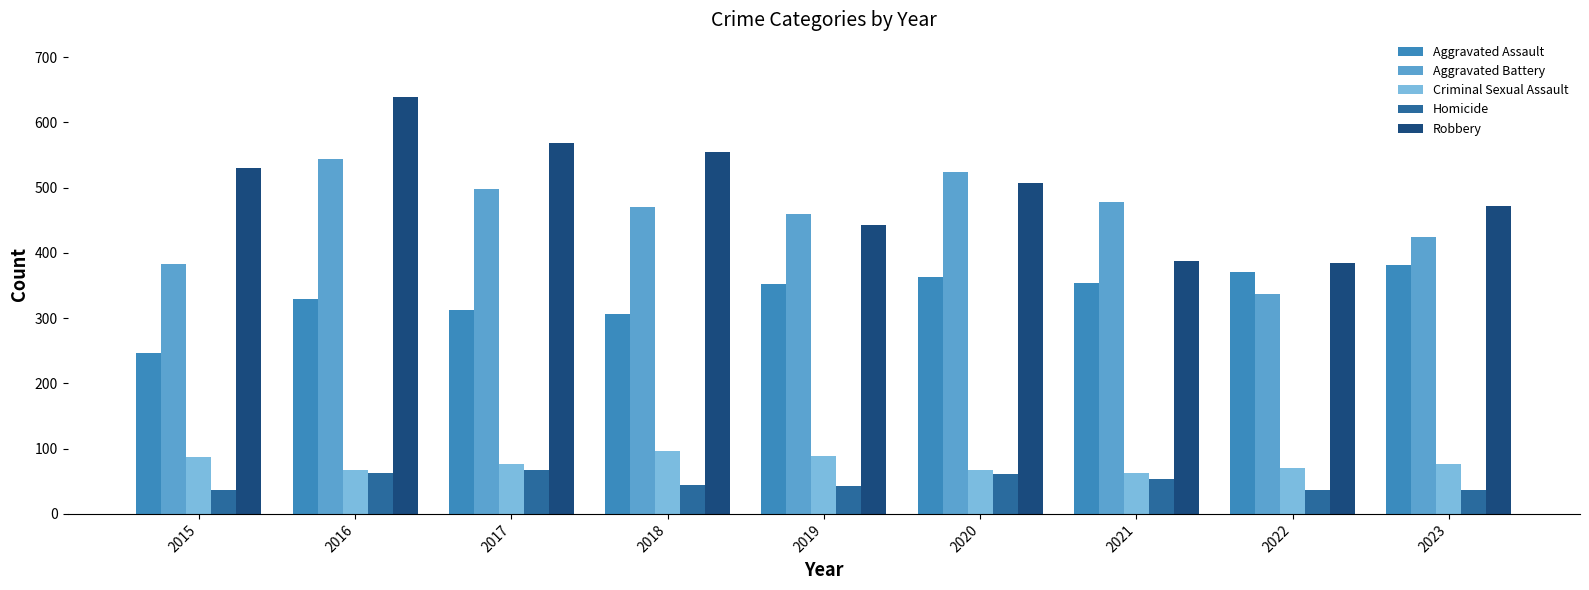

Is the value of Criminal Sexual Assault at 2022 greater than the value of Homicide at 2023?

Yes